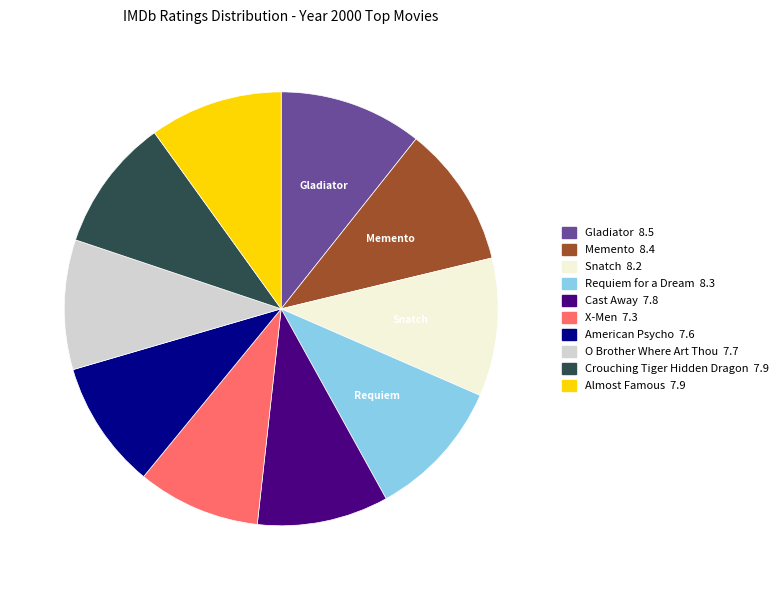

The O Brother Where Art Thou slice represents 1% of the pie. True or false?

False